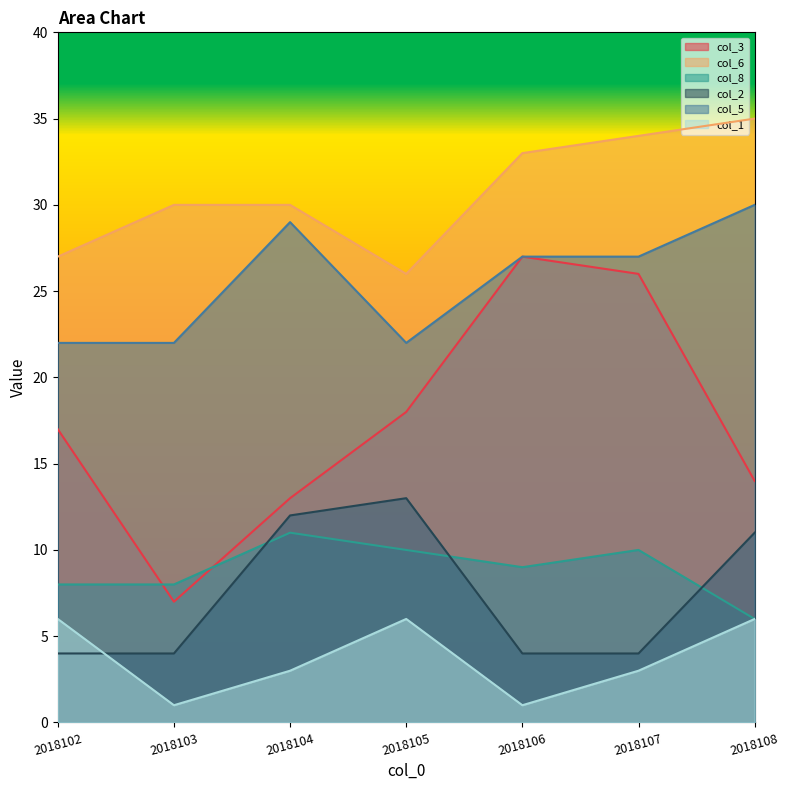

What is the approximate value of col_1 at 2018105?

6